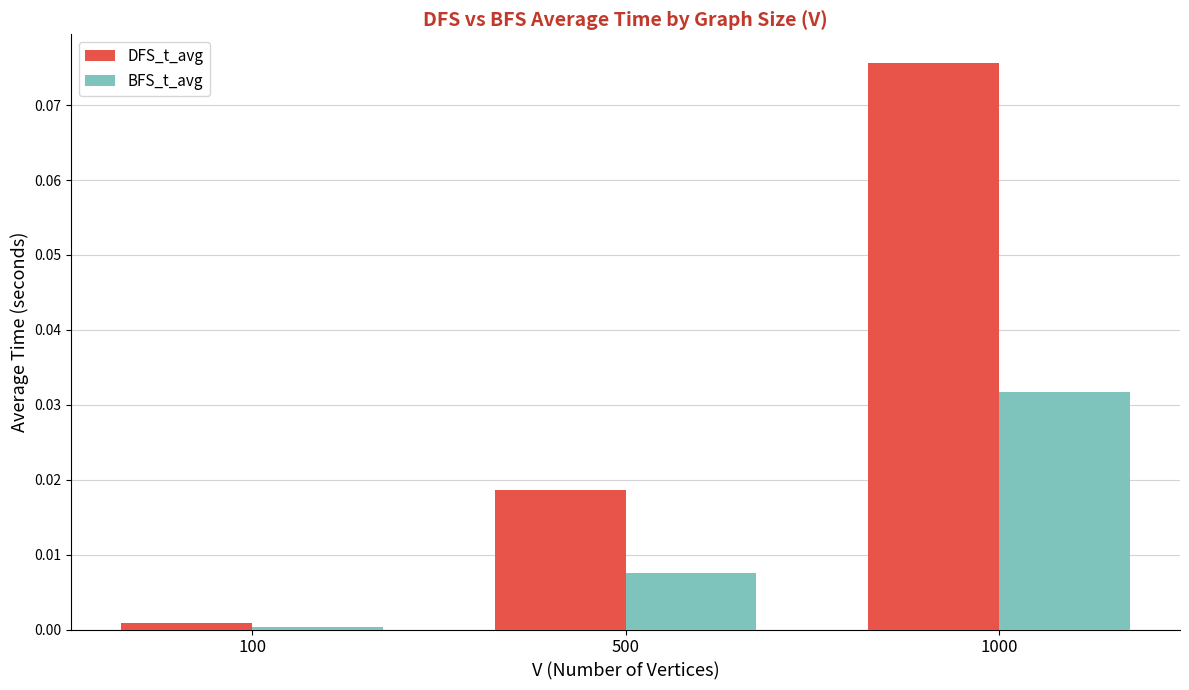

Is the value of BFS_t_avg at 500 greater than the value of DFS_t_avg at 500?

No